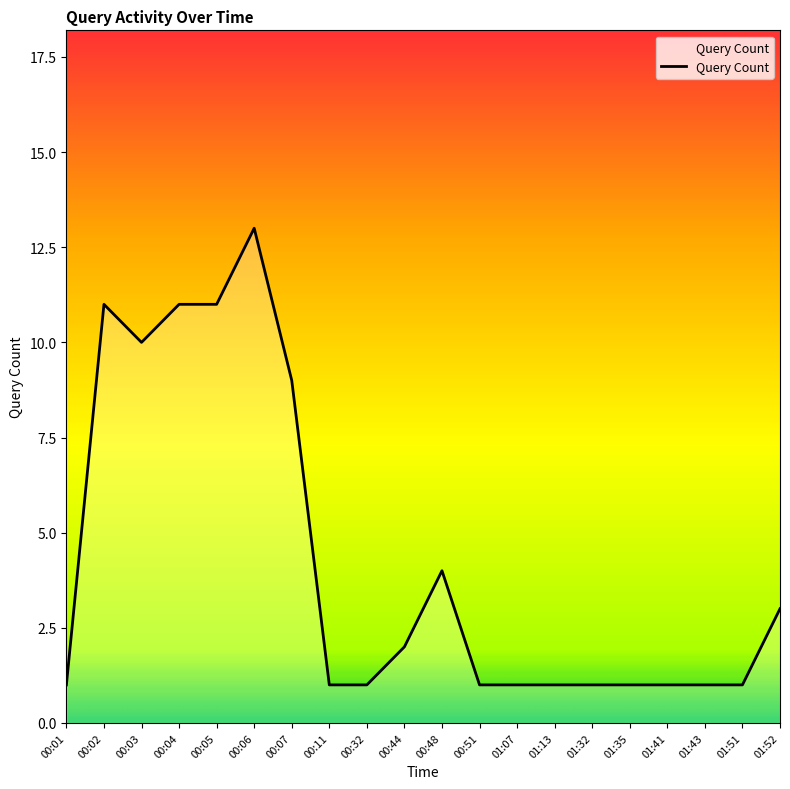

What is the smallest value displayed?

1